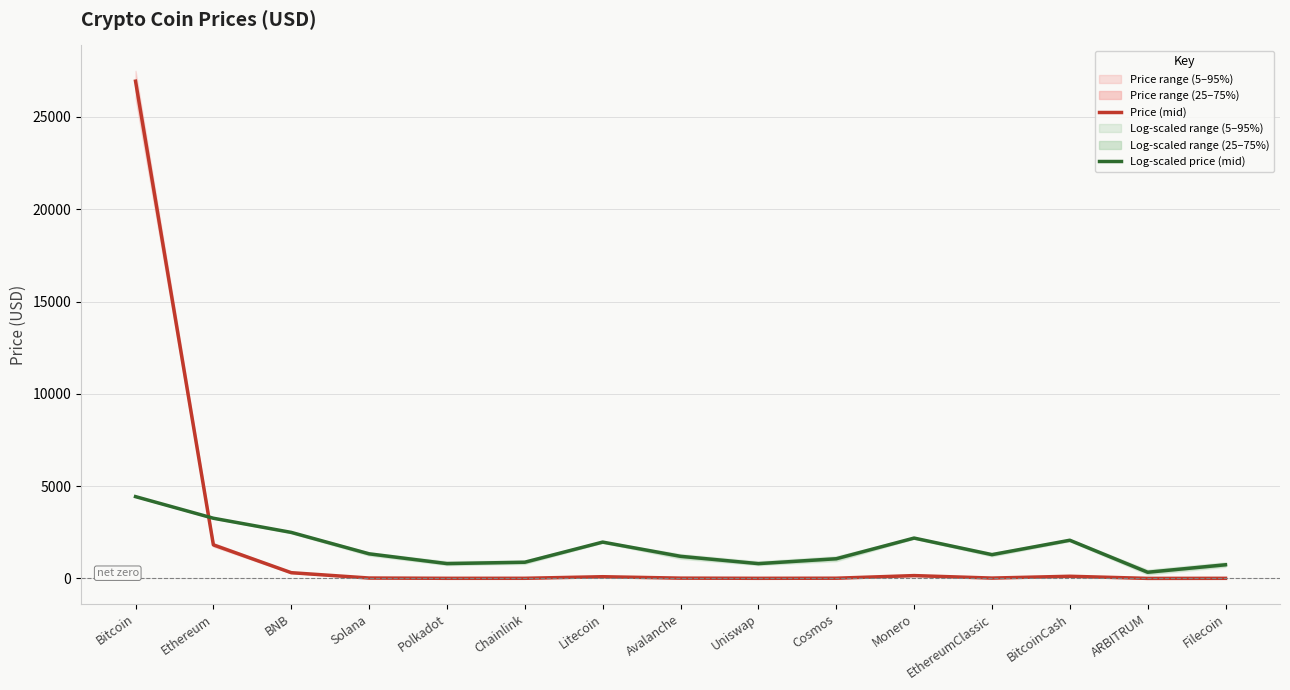

How many times do Log-scaled price (mid) and Price (mid) cross each other?

1